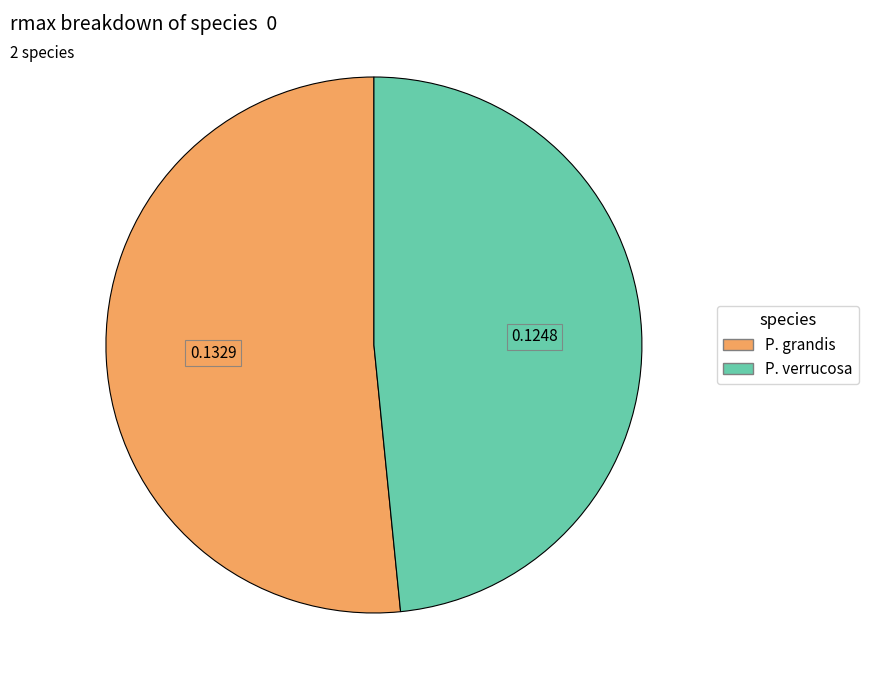

Rank the categories by value from highest to lowest.

P. grandis, P. verrucosa